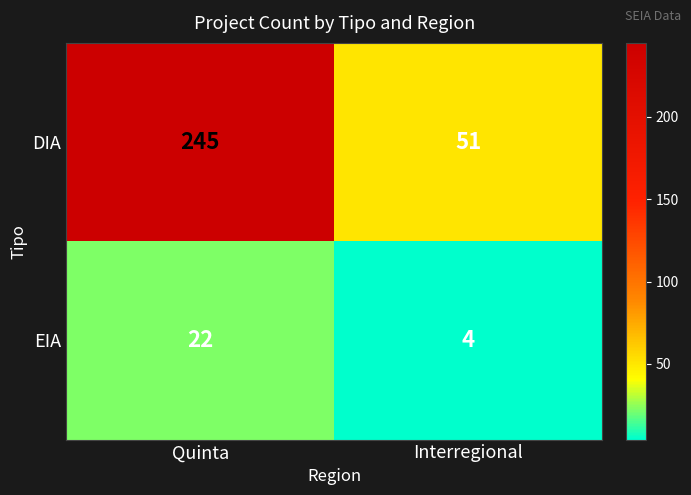

The EIA series shows 22 at Quinta. True or false?

True